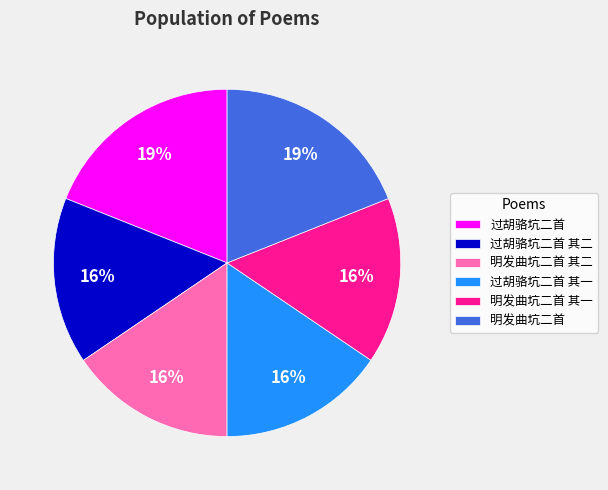

What percentage is the 过胡骆坑二首 其一 slice, to the nearest percent?

16%